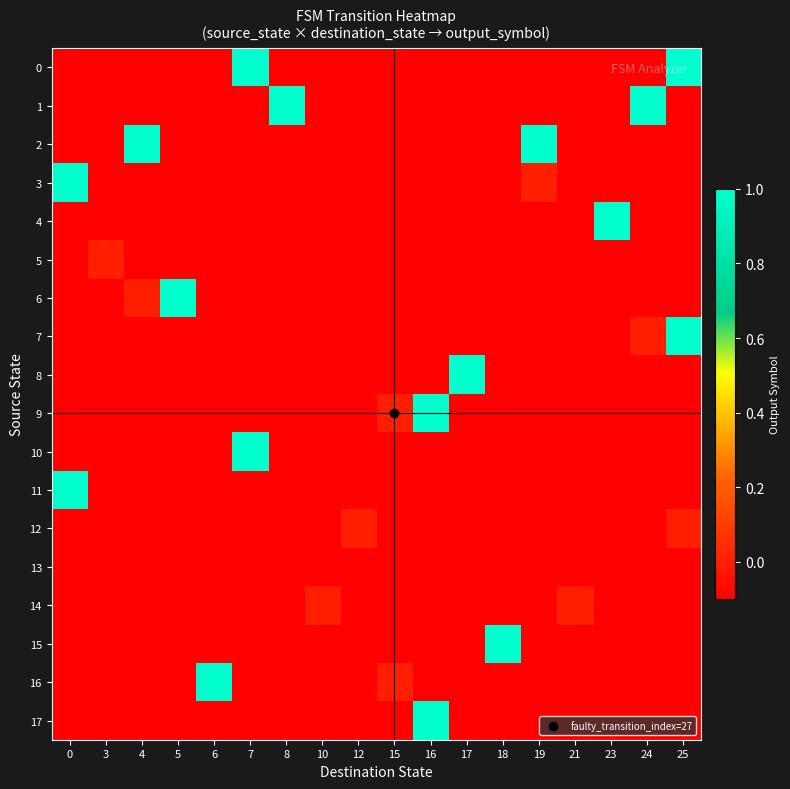

List the series in order of their peak value, highest first.

0, 1, 2, 3, 4, 6, 7, 8, 9, 10, 11, 15, 16, 17, 5, 12, 14, 13